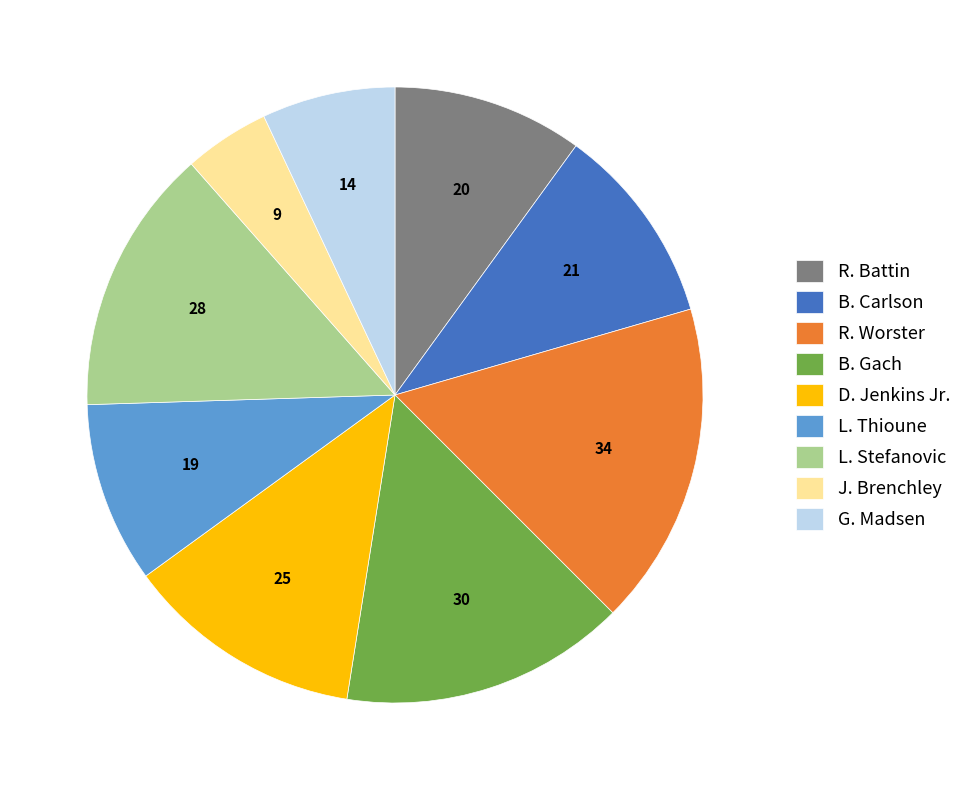

Does L. Stefanovic represent more than half of the total?

No